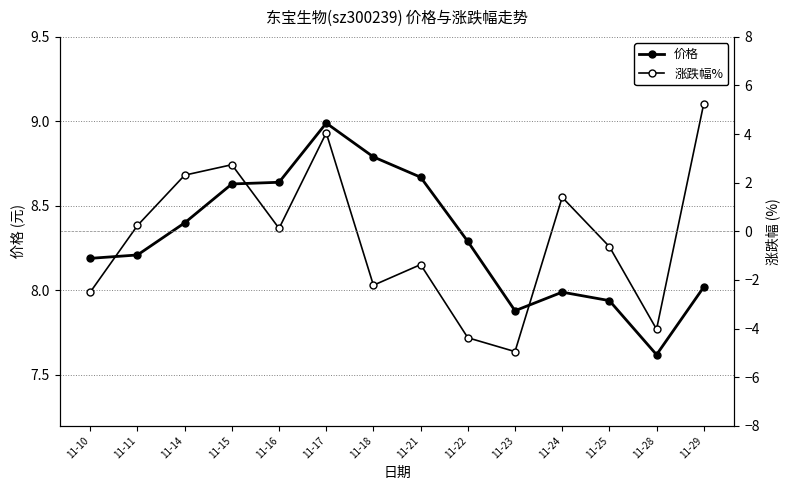

Is the value of 价格 at 11-29 greater than the value of 涨跌幅% at 11-29?

Yes